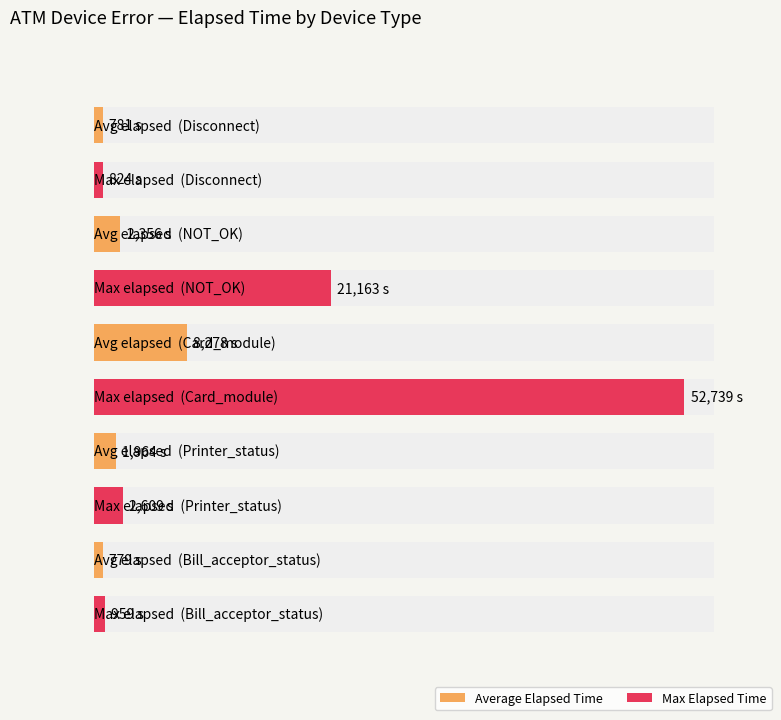

Between 9 and 13, which series saw the biggest shift?

Average Elapsed Time